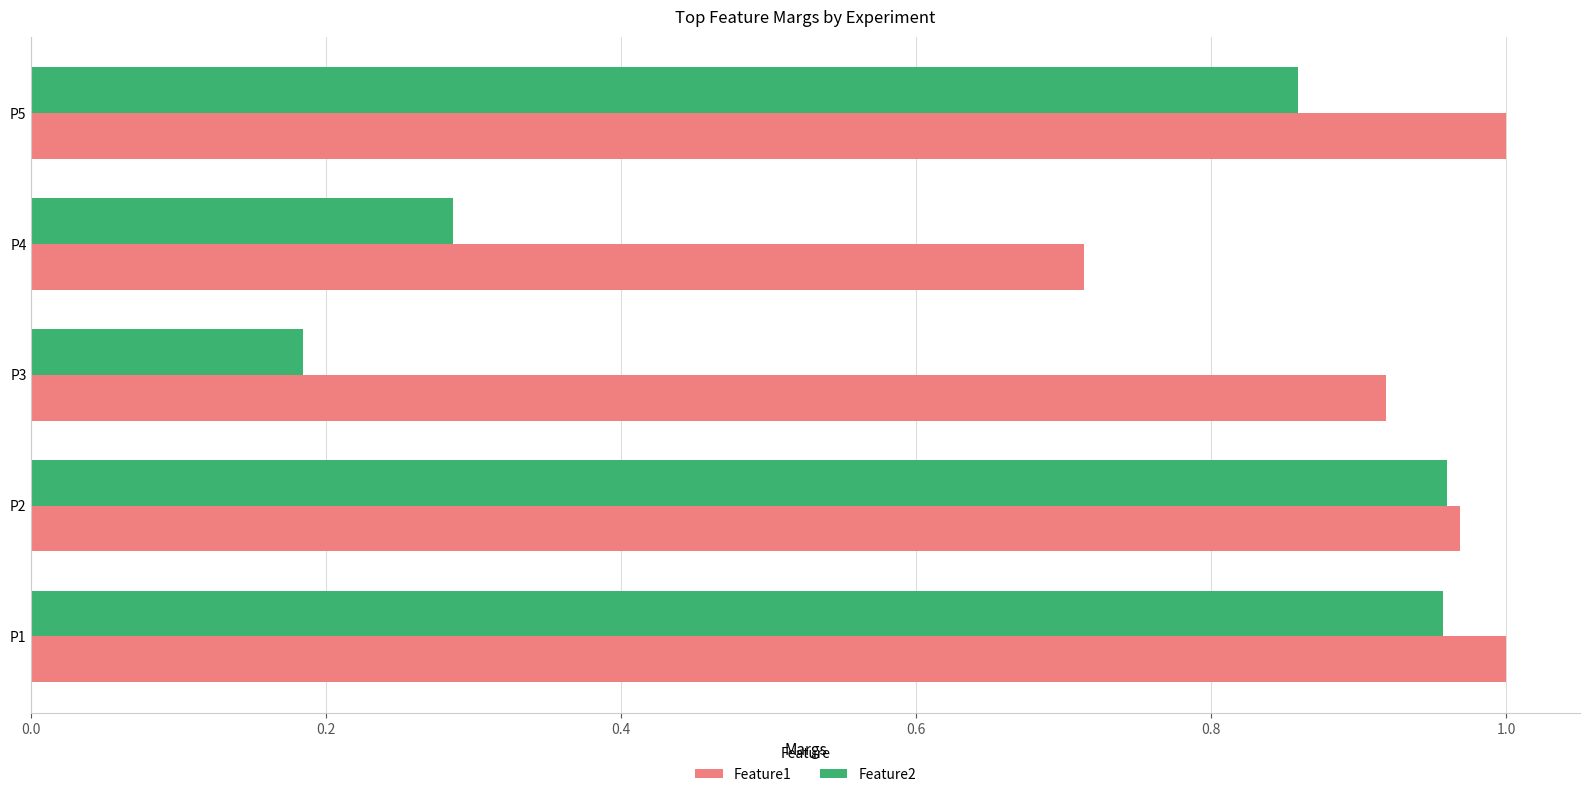

At which label is Feature2 closest to 0?

P3